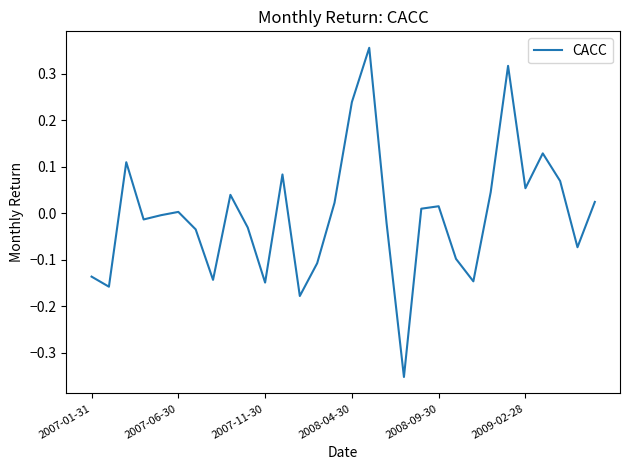

What is the difference between the maximum and minimum values?

0.7